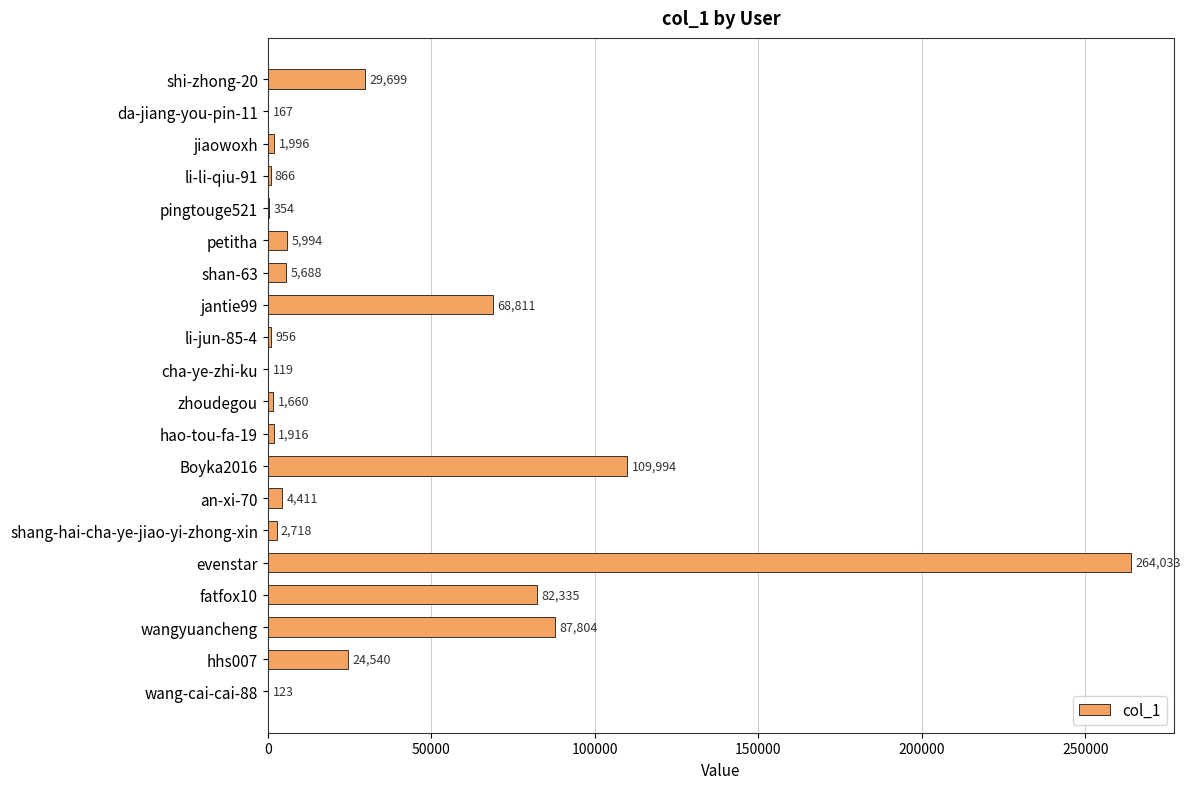

What is the sum of all values?

694184